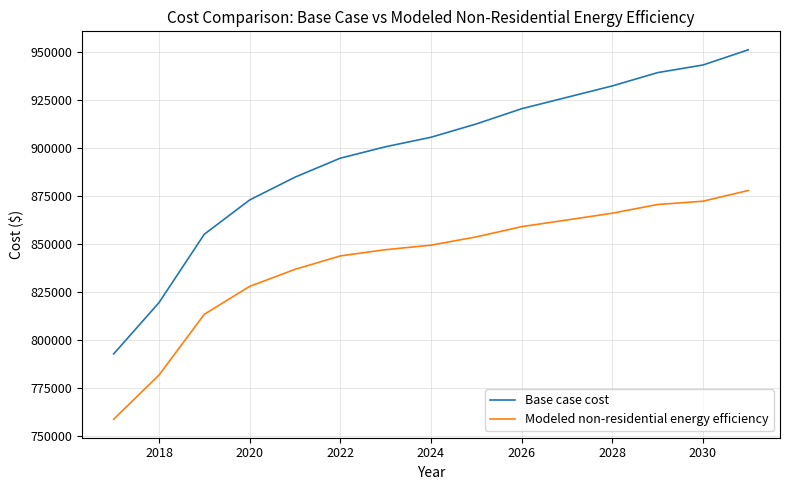

True or false: Modeled non-residential energy efficiency and Base case cost intersect in this chart.

False